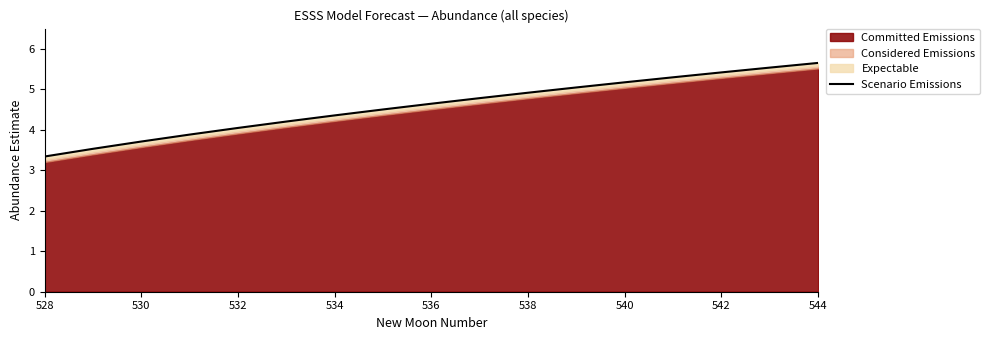

Reading left to right, list all the values displayed in this chart.

3.3	3.5	3.7	3.9	4.0	4.2	4.4	4.5	4.6	4.8	4.9	5.0	5.2	5.3	5.4	5.5	5.6